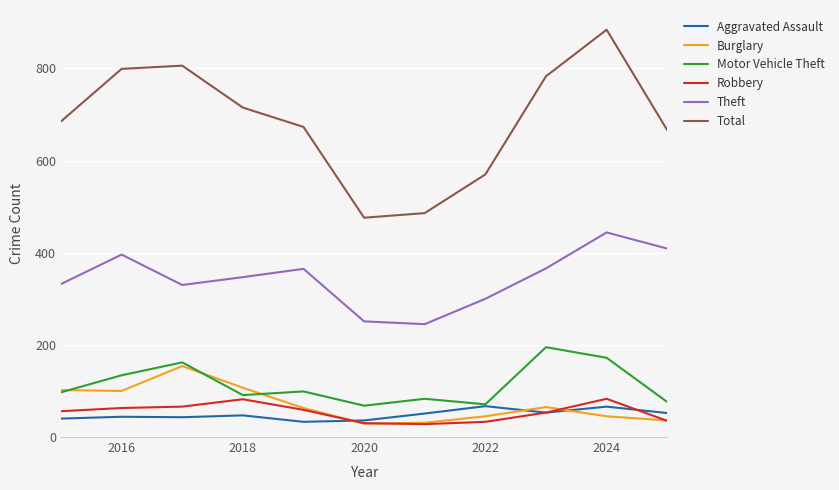

What is the maximum value shown in the chart?

884